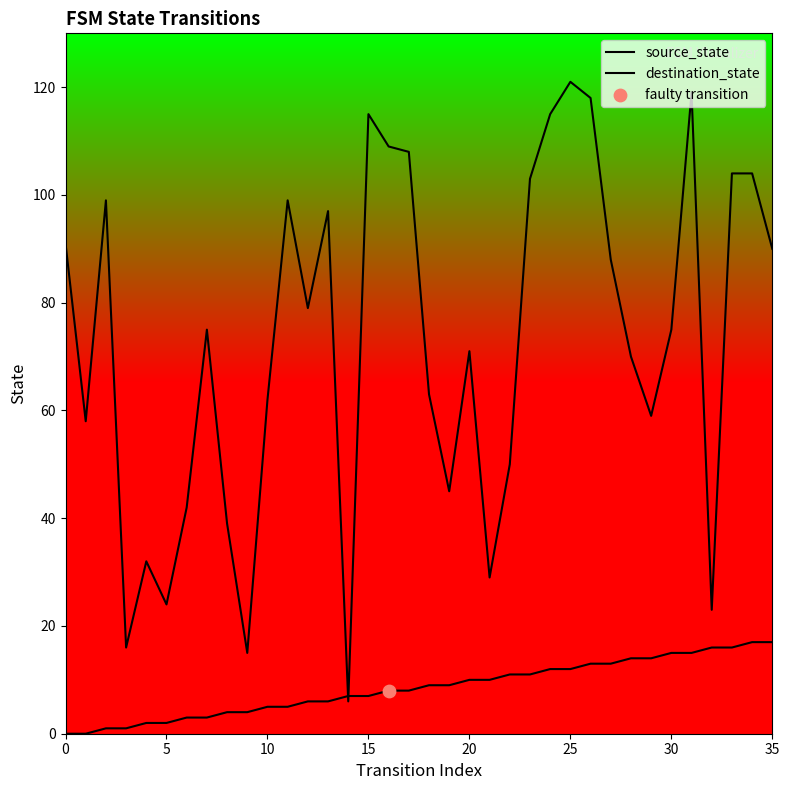

At which category is the sum across all series the highest?

31